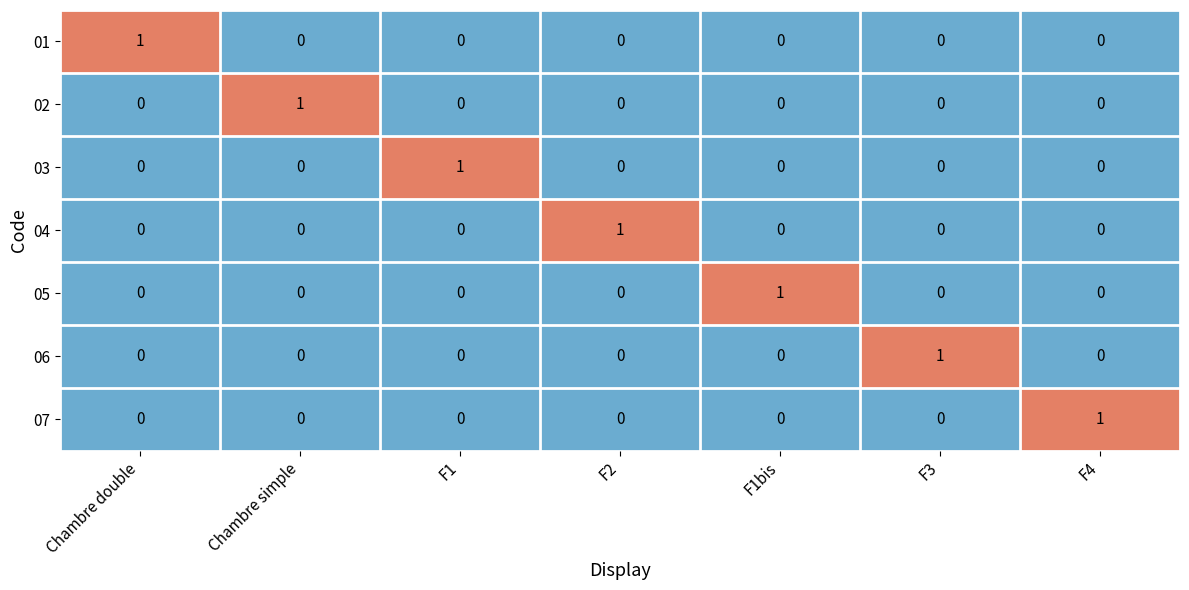

Count the 06 values in the range 0 to 1.

7